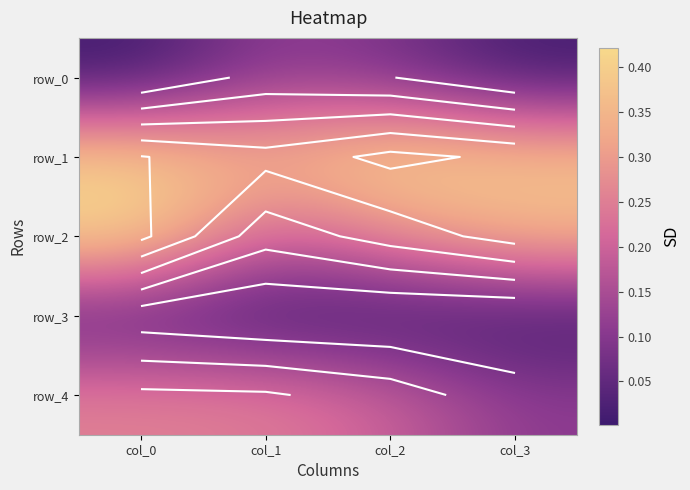

Is it true that row_4 equals 0.2 at col_1?

True